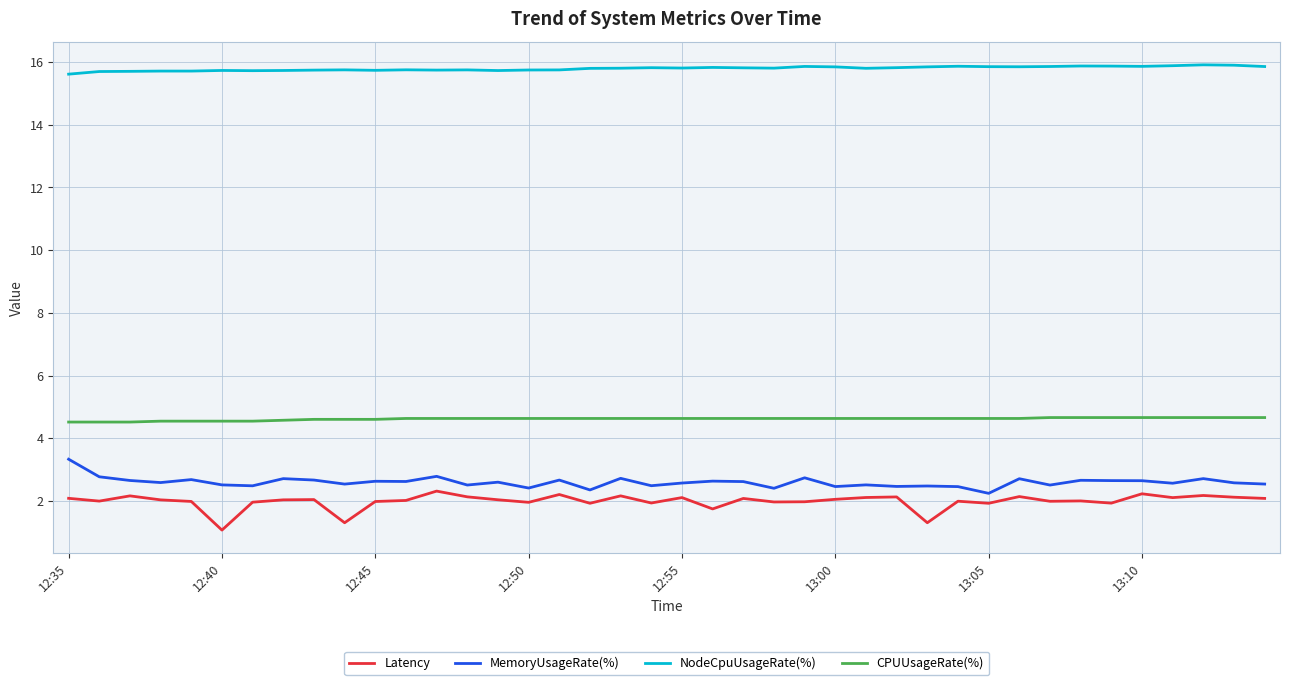

What is the difference between the maximum and minimum values in the MemoryUsageRate(%) series?

1.1